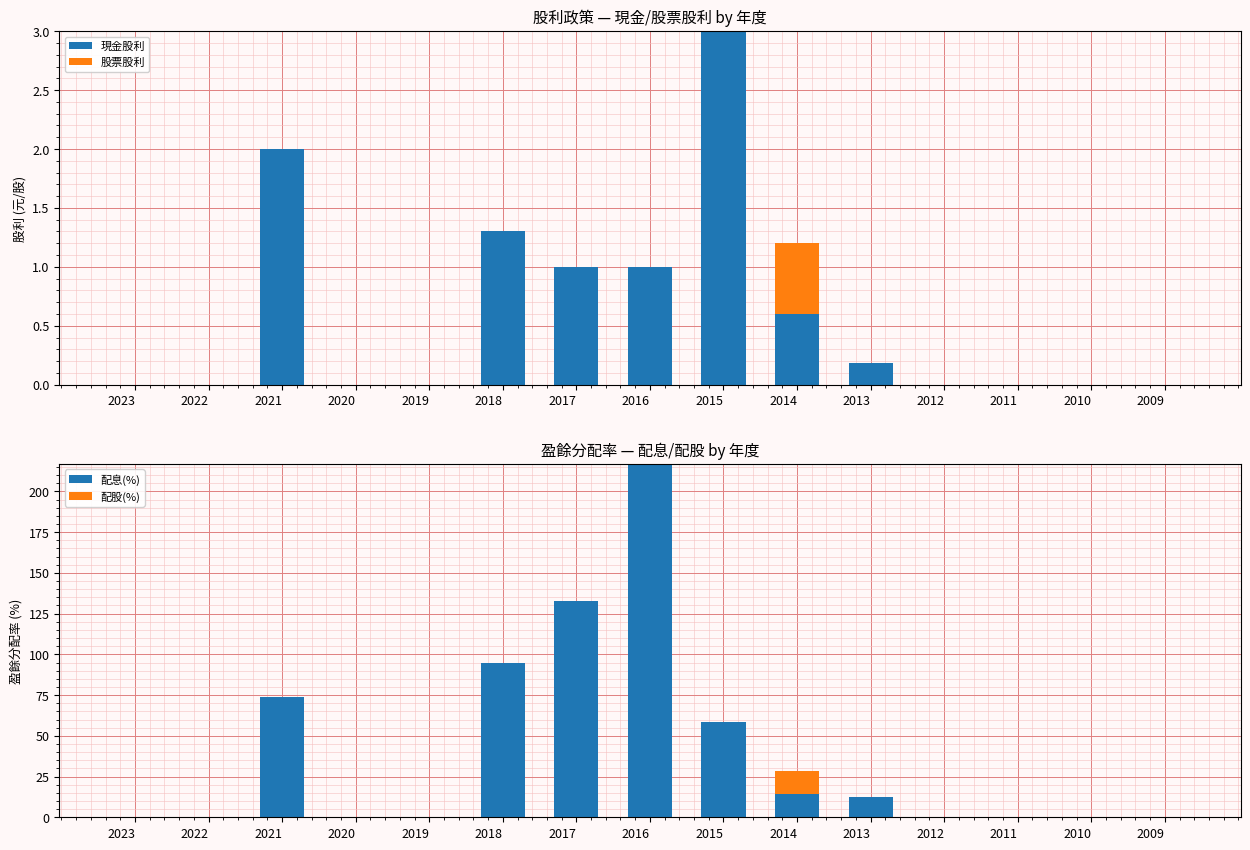

What is the difference between the maximum and minimum values in the 現金股利 series?

3.0